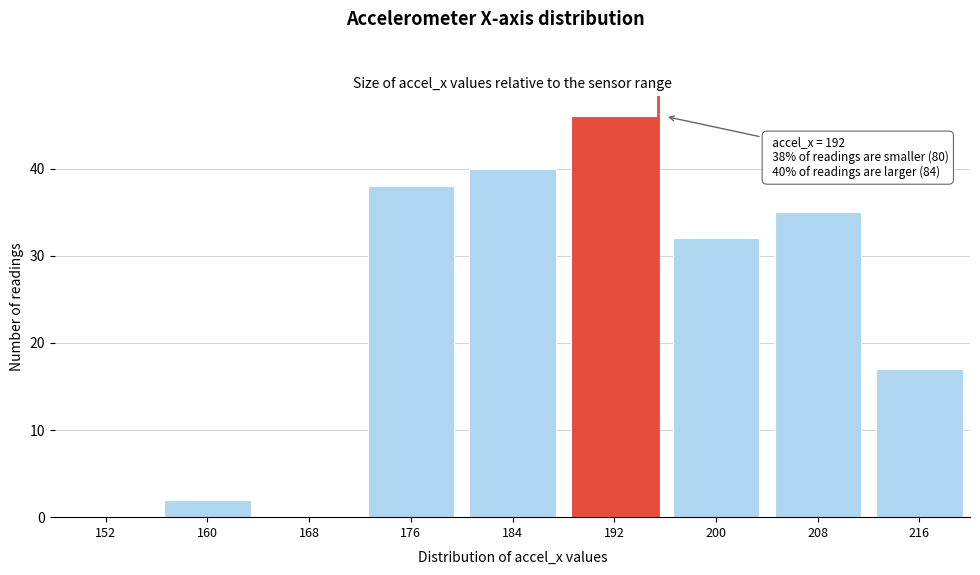

Reading right to left, what are all the values shown in this chart?

216=17	208=35	200=32	192=46	184=40	176=38	168=0	160=2	152=0